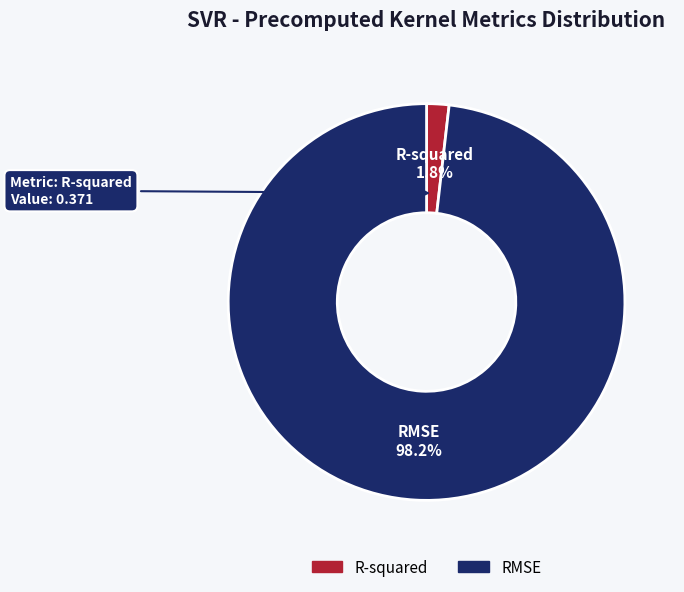

How many slices are in this pie chart?

2